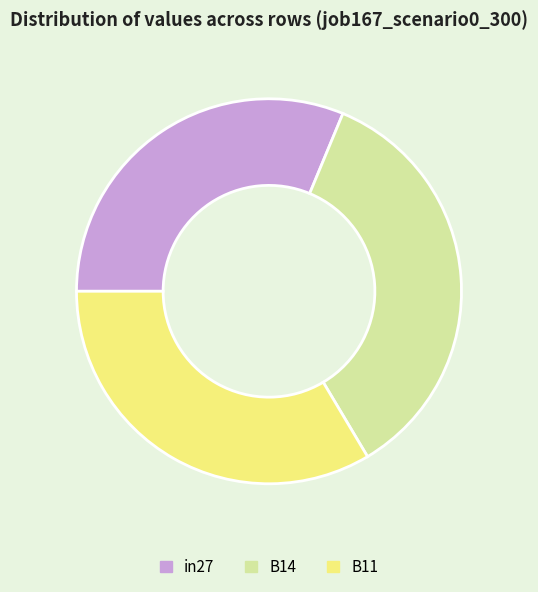

Which slice is the smallest?

in27